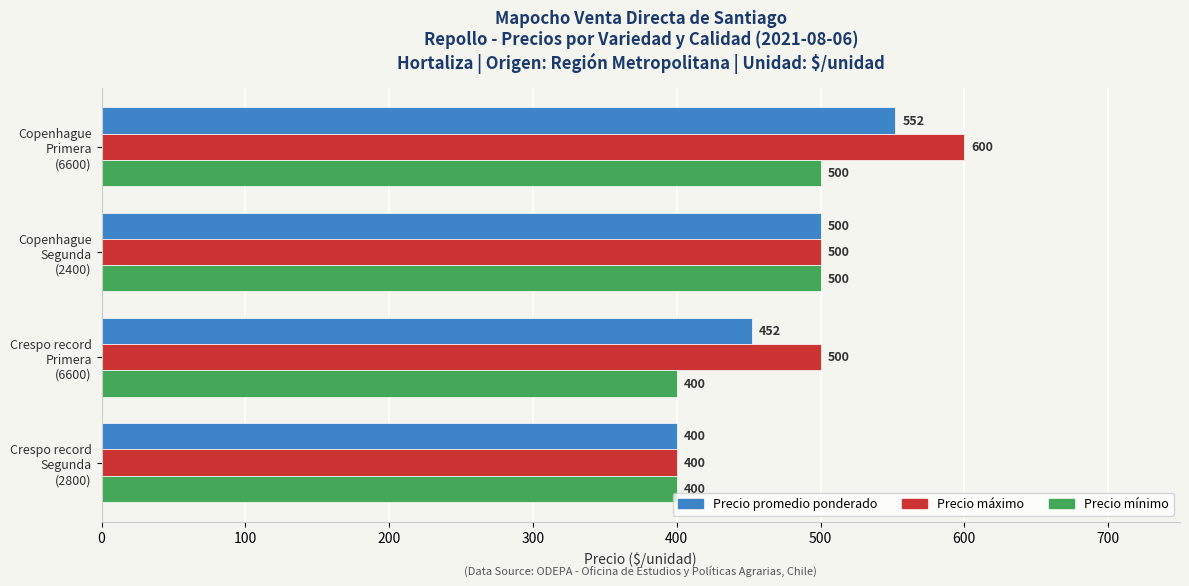

What is the greatest value displayed?

600